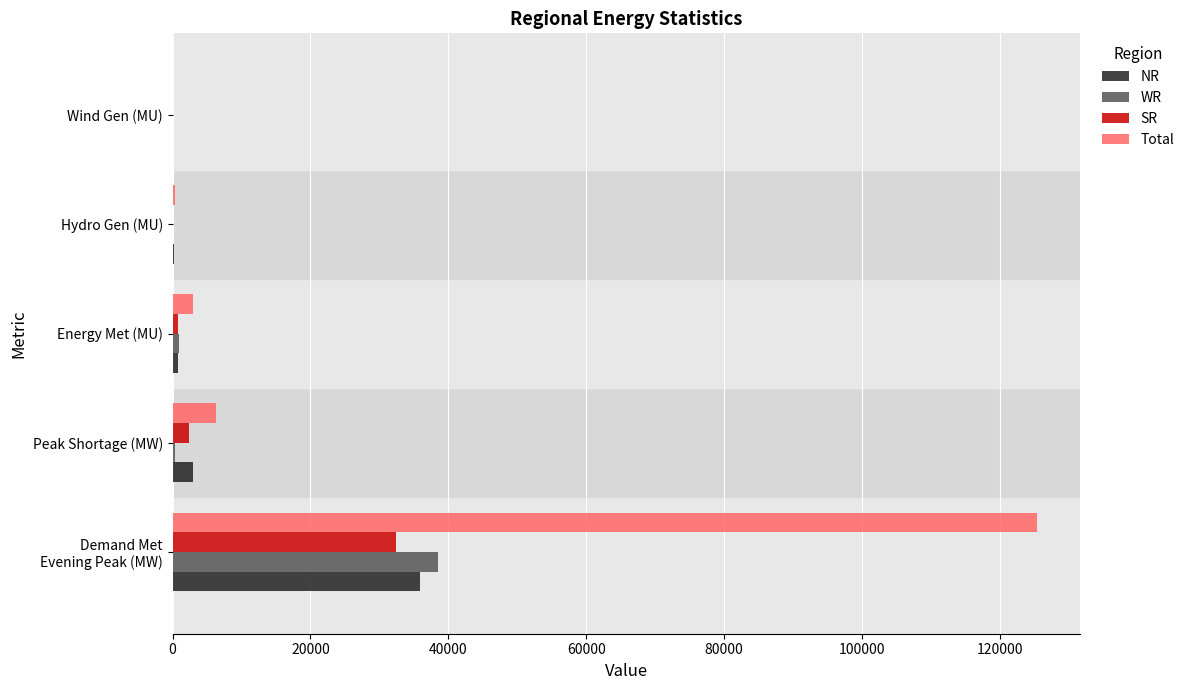

Where is Total nearest to the value 62703?

Peak Shortage (MW)